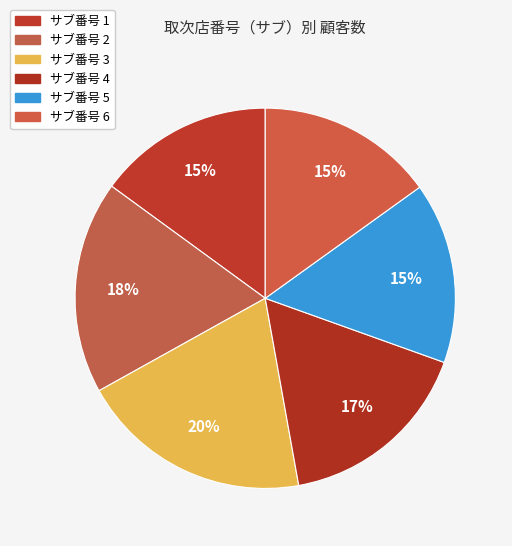

How many segments does this pie chart have?

6